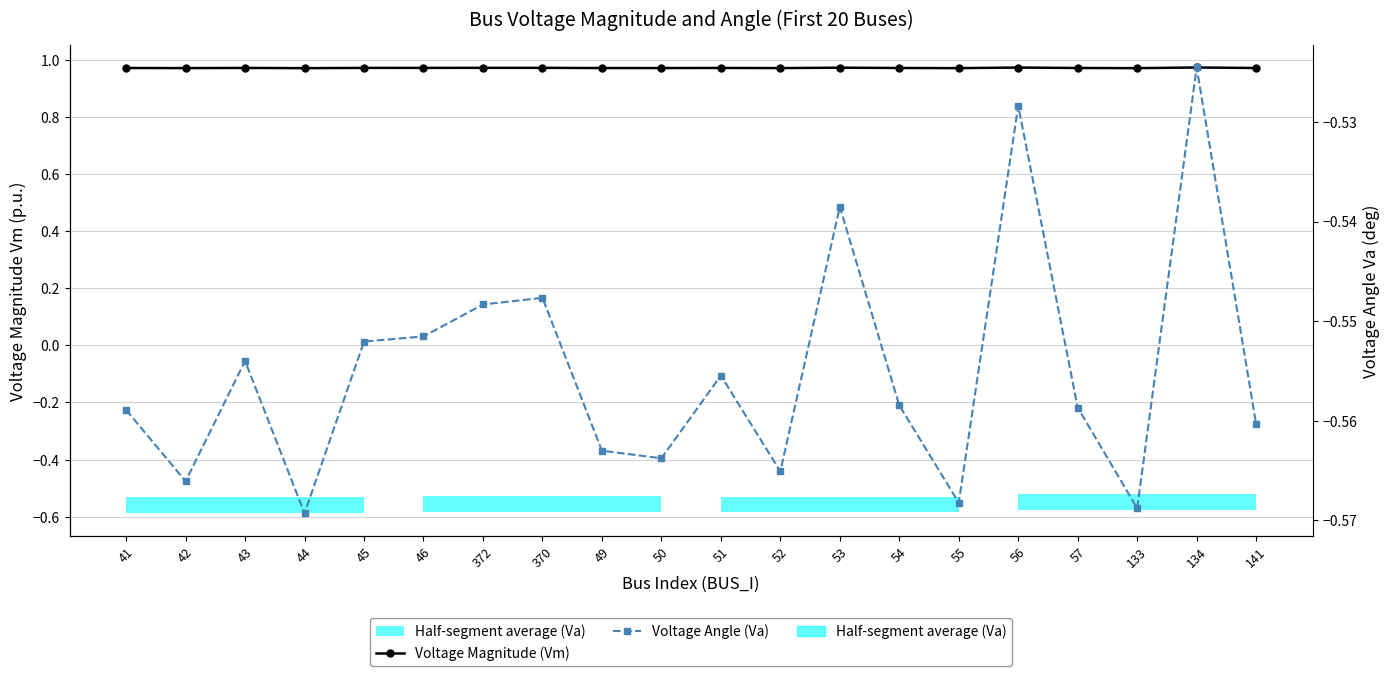

At which label does Voltage Angle (Va) reach its peak?

134